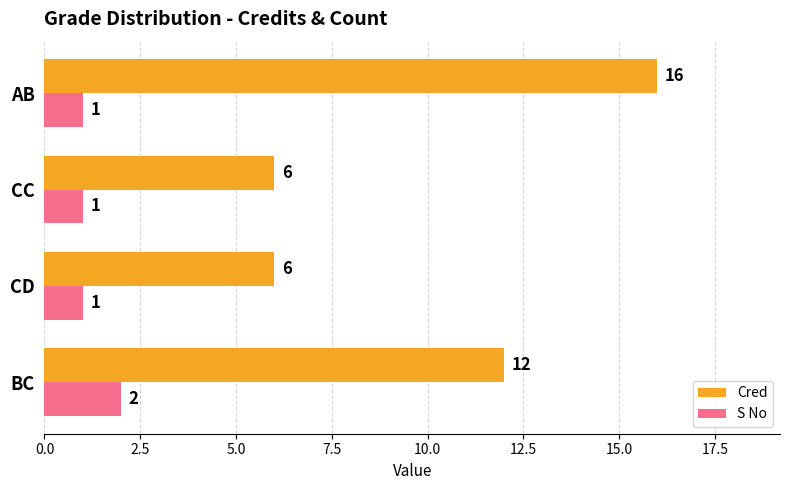

How many values in the S No series exceed 1?

1